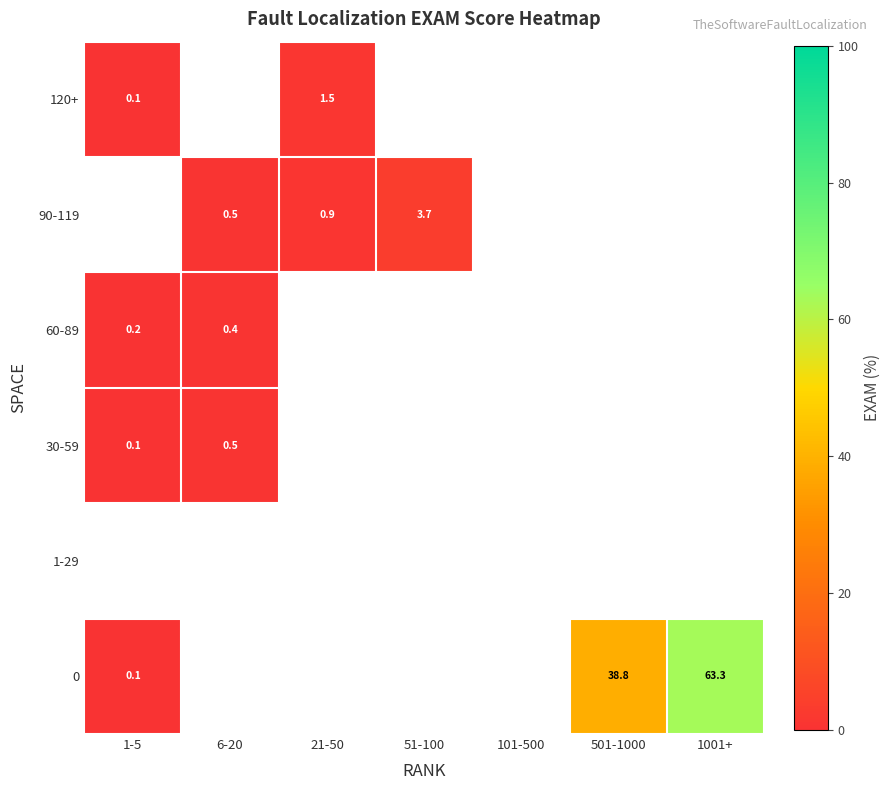

Is it true that 0 equals 24.5 at 501-1000?

False